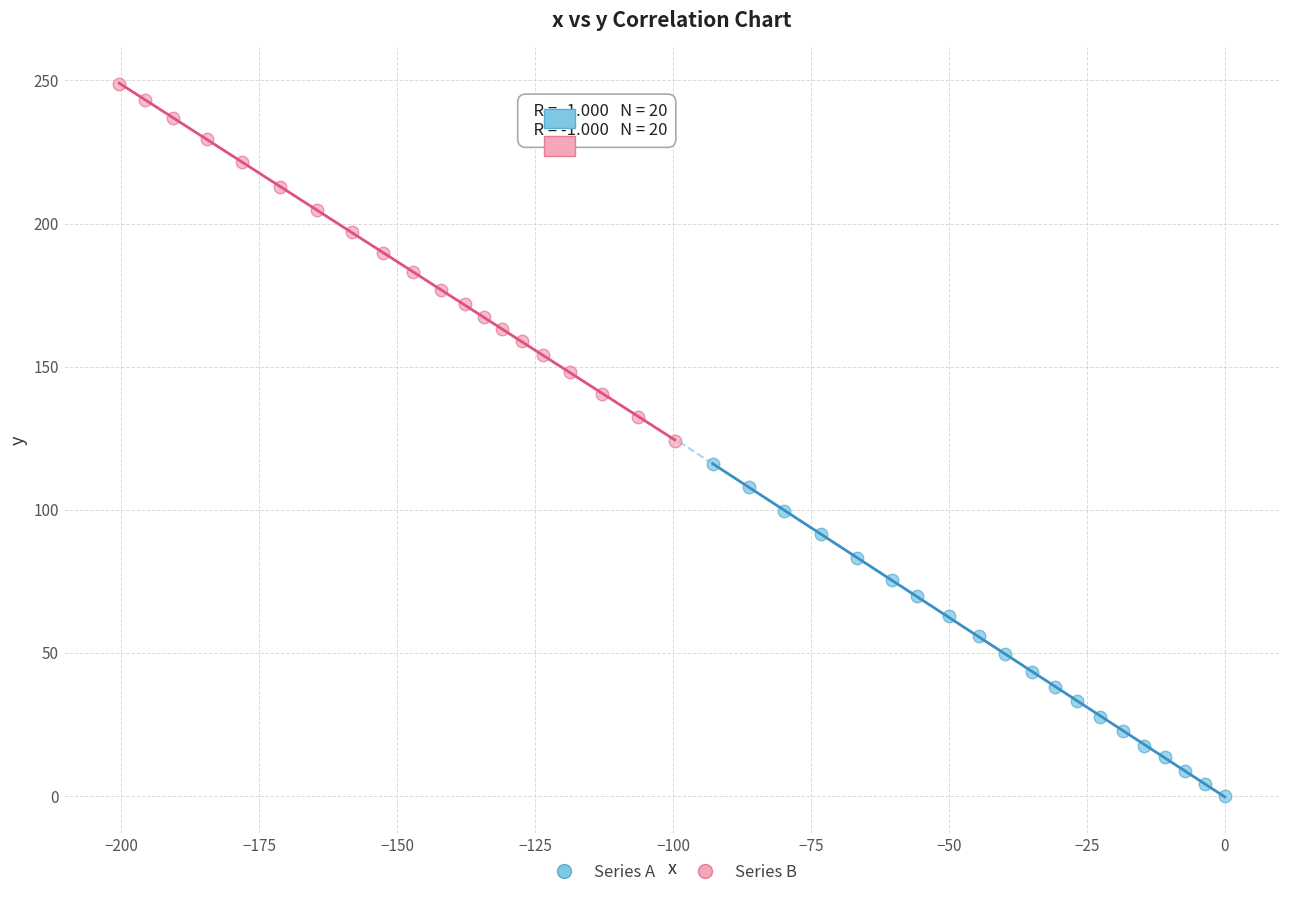

What are all the series names shown in the legend?

Series A, Series B